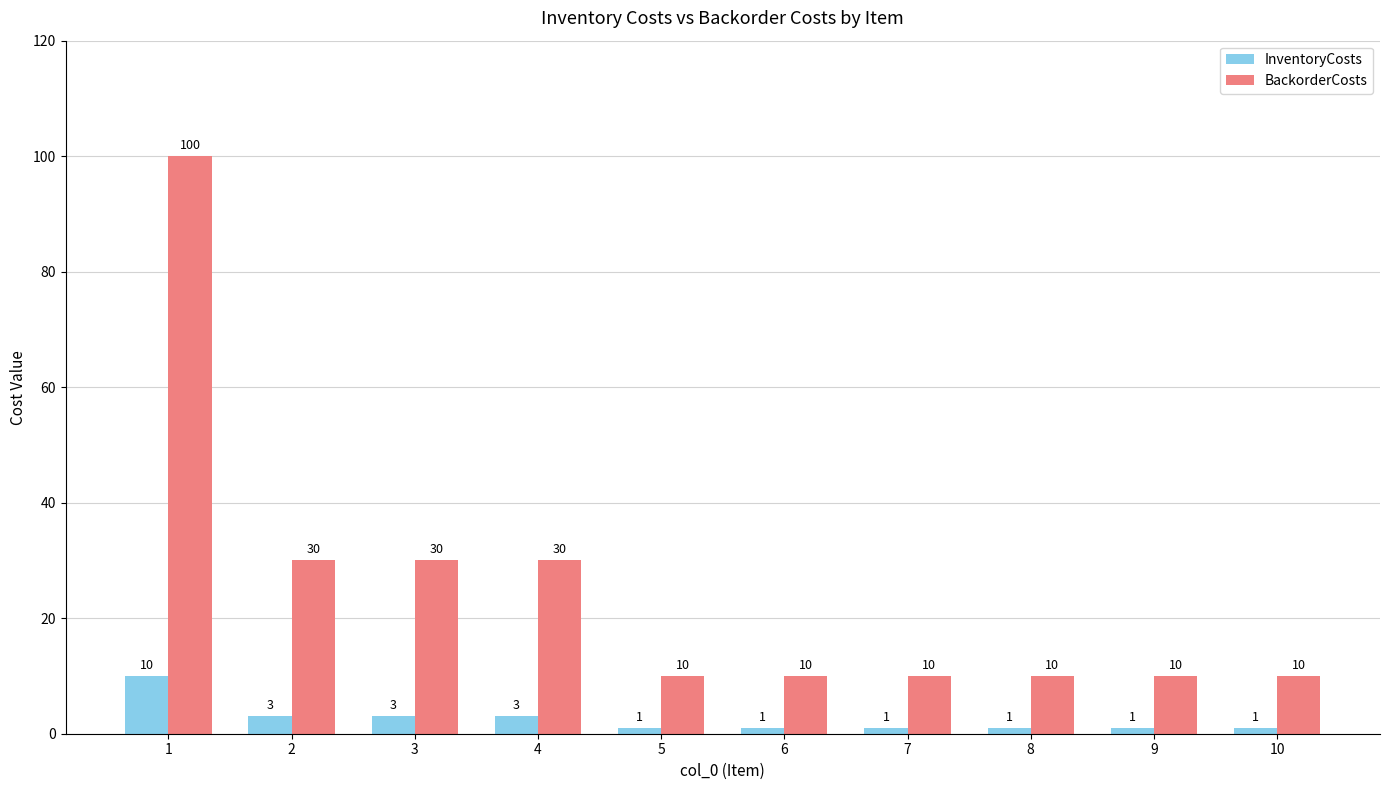

How many values in the BackorderCosts series exceed 10?

4